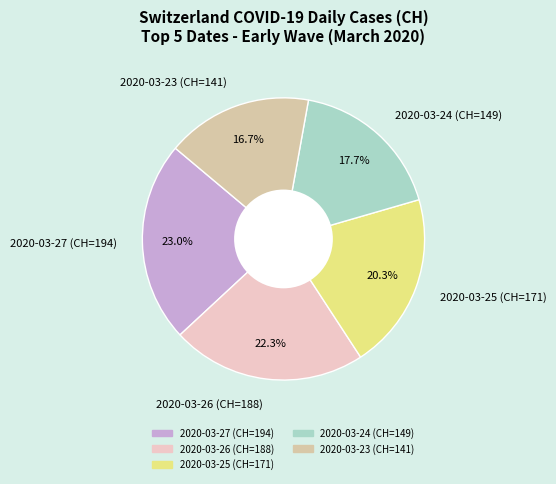

What is the largest slice in the pie chart?

2020-03-27 (CH=194)